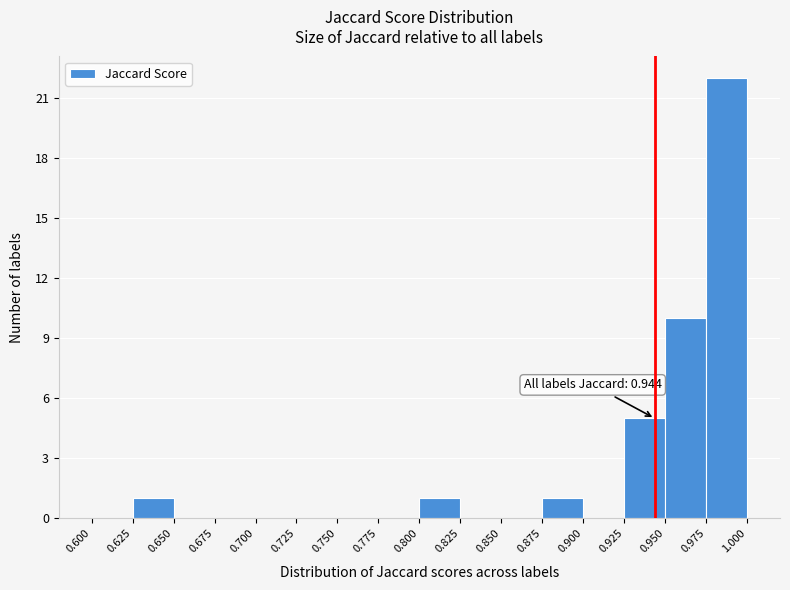

Which range on the x-axis has the tallest bar?

0.975 to 1.000